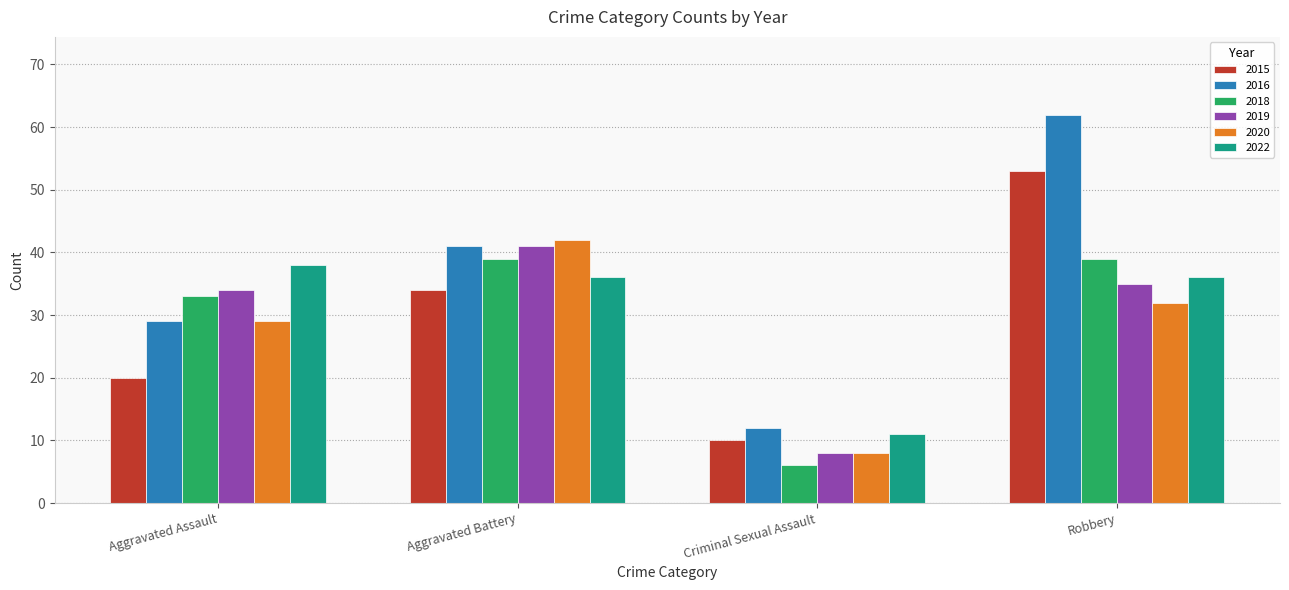

The 2022 series shows 11 at Criminal Sexual Assault. True or false?

True